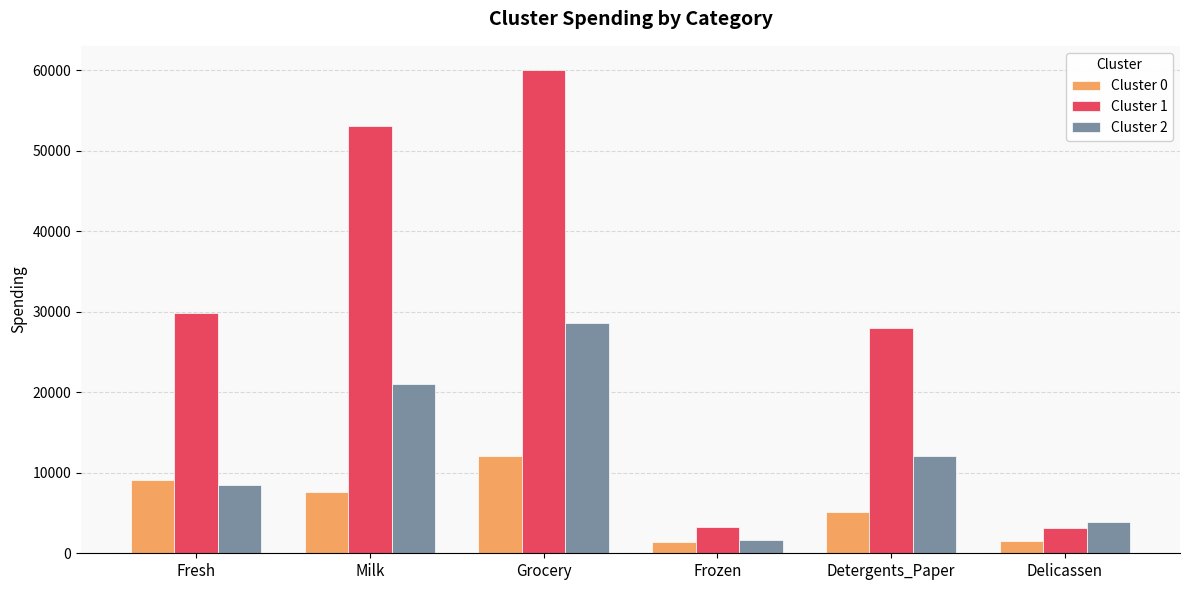

Between Grocery and Frozen, which series saw the biggest shift?

Cluster 1